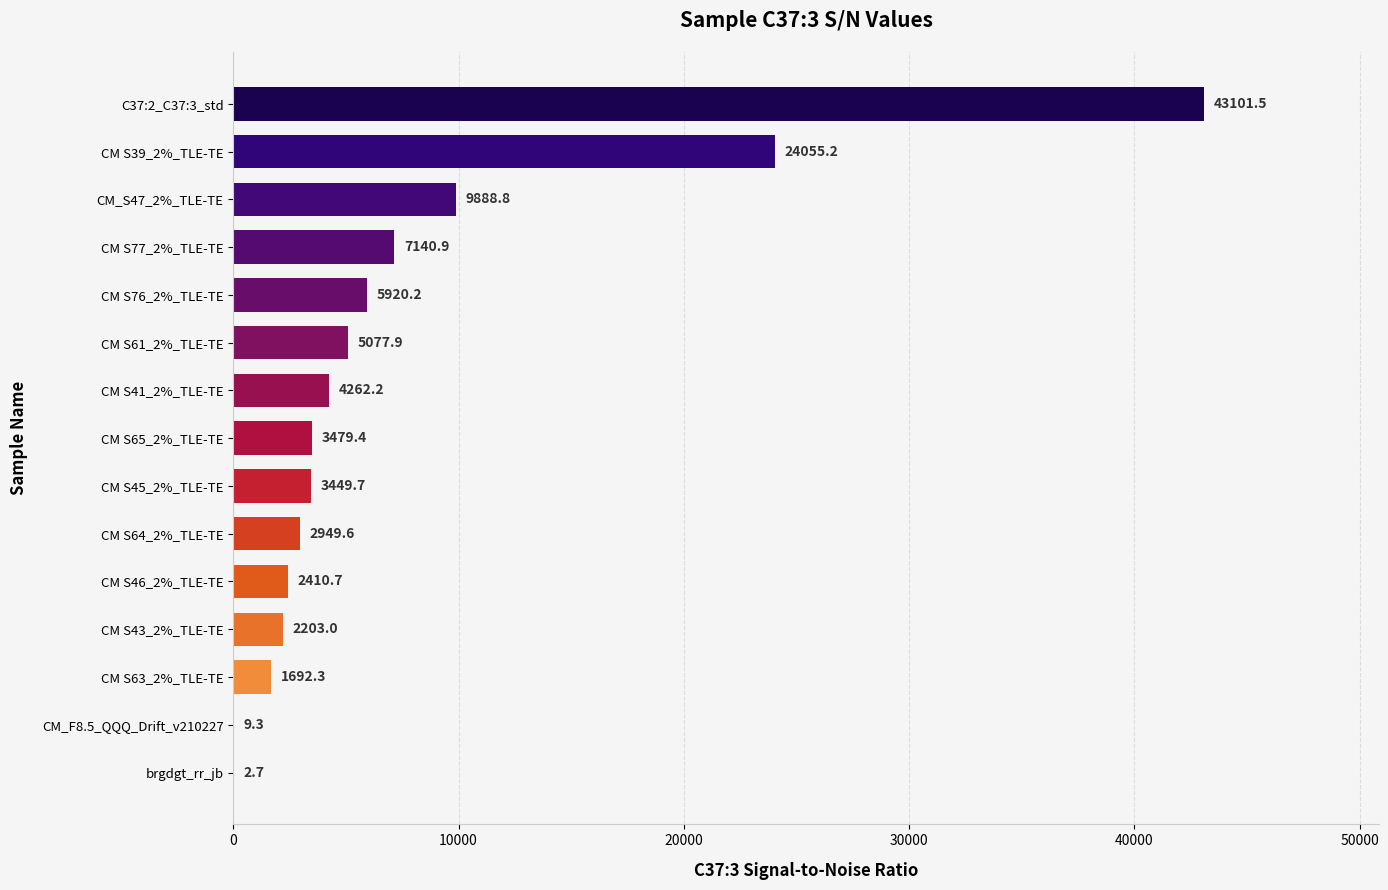

Reading top to bottom, what are all the values shown in this chart?

C37:2_C37:3_std=43101.5	CM S39_2%_TLE-TE=24055.2	CM_S47_2%_TLE-TE=9888.8	CM S77_2%_TLE-TE=7140.9	CM S76_2%_TLE-TE=5920.2	CM S61_2%_TLE-TE=5077.9	CM S41_2%_TLE-TE=4262.2	CM S65_2%_TLE-TE=3479.4	CM S45_2%_TLE-TE=3449.7	CM S64_2%_TLE-TE=2949.6	CM S46_2%_TLE-TE=2410.7	CM S43_2%_TLE-TE=2203.0	CM S63_2%_TLE-TE=1692.3	CM_F8.5_QQQ_Drift_v210227=9.3	brgdgt_rr_jb=2.7